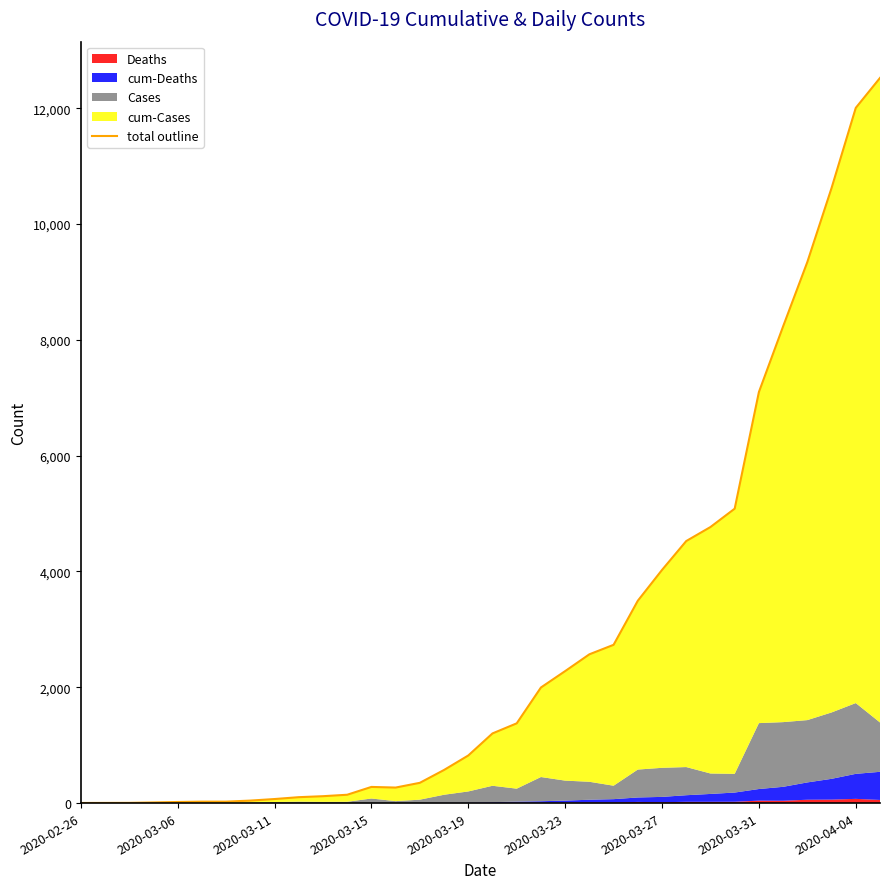

What value does the data have at 18?

1377